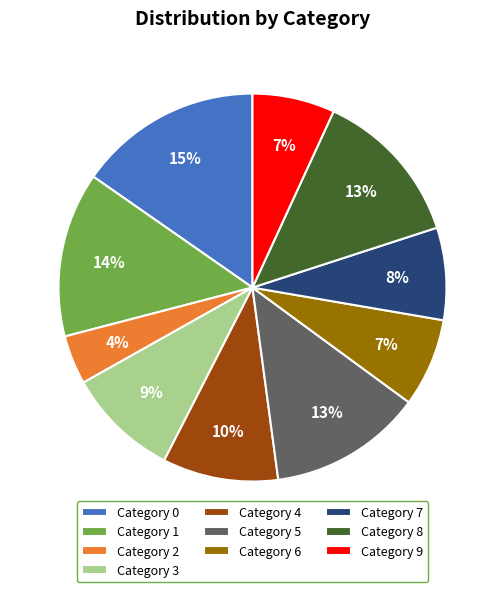

Which category has the smallest portion of the pie?

Category 2